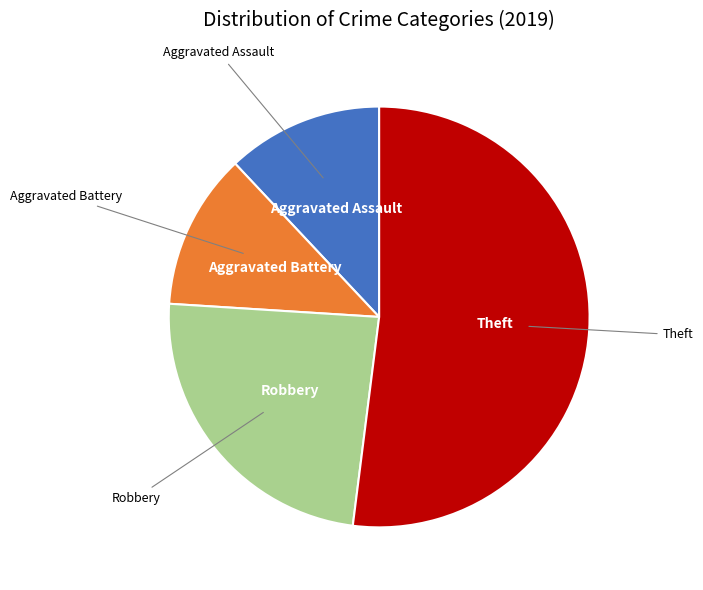

Does any single category account for the majority?

Yes